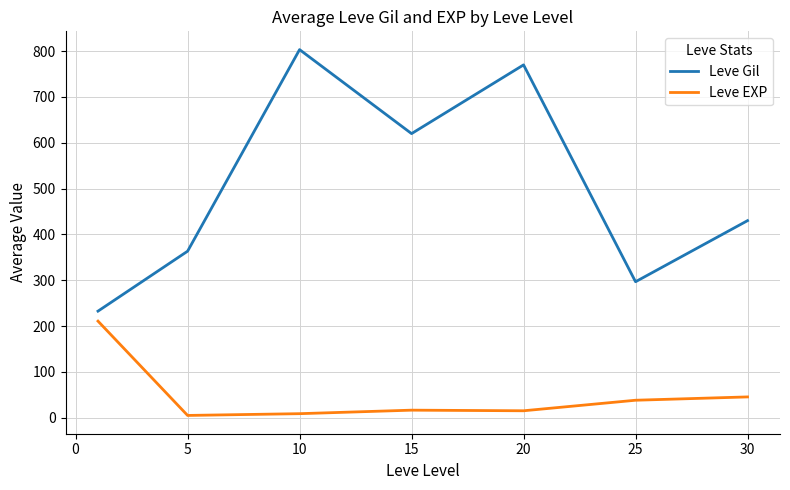

Rank the series by their average value, from lowest to highest.

Leve EXP, Leve Gil